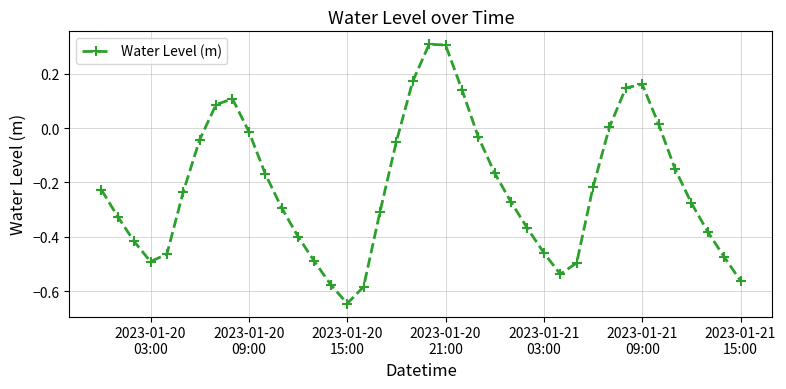

Count the number of data series in this chart.

1